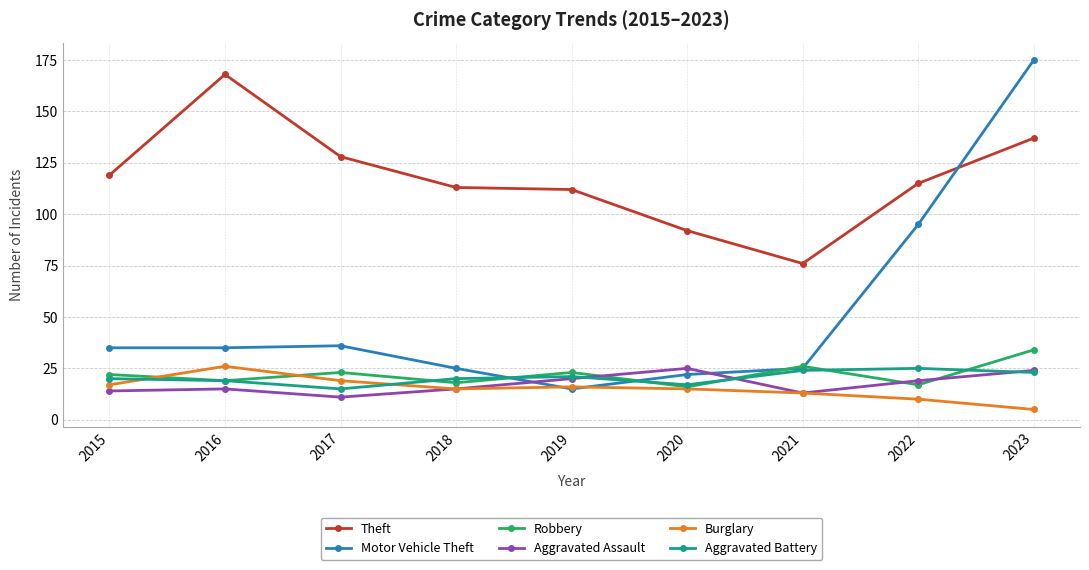

How many series are shown in this chart?

6